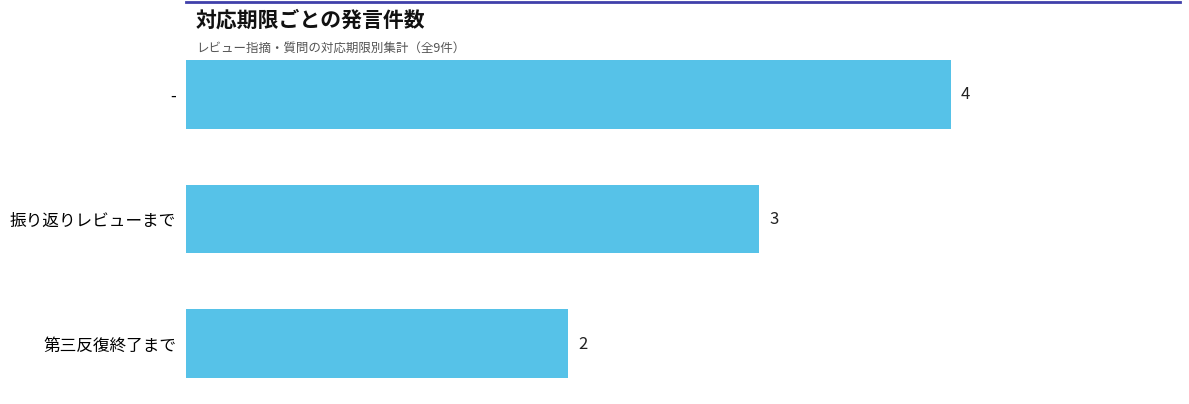

What is the greatest value displayed?

4